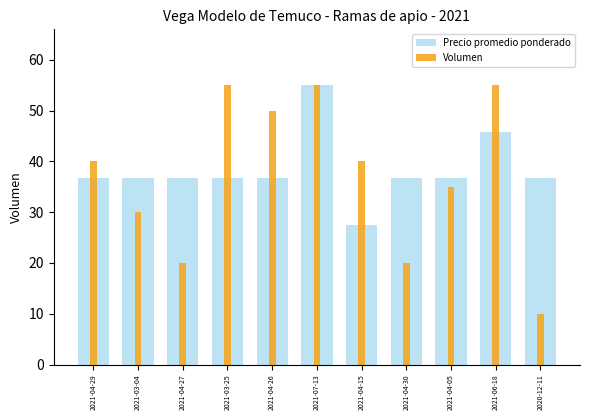

At which category is the sum across all series the highest?

2021-07-13